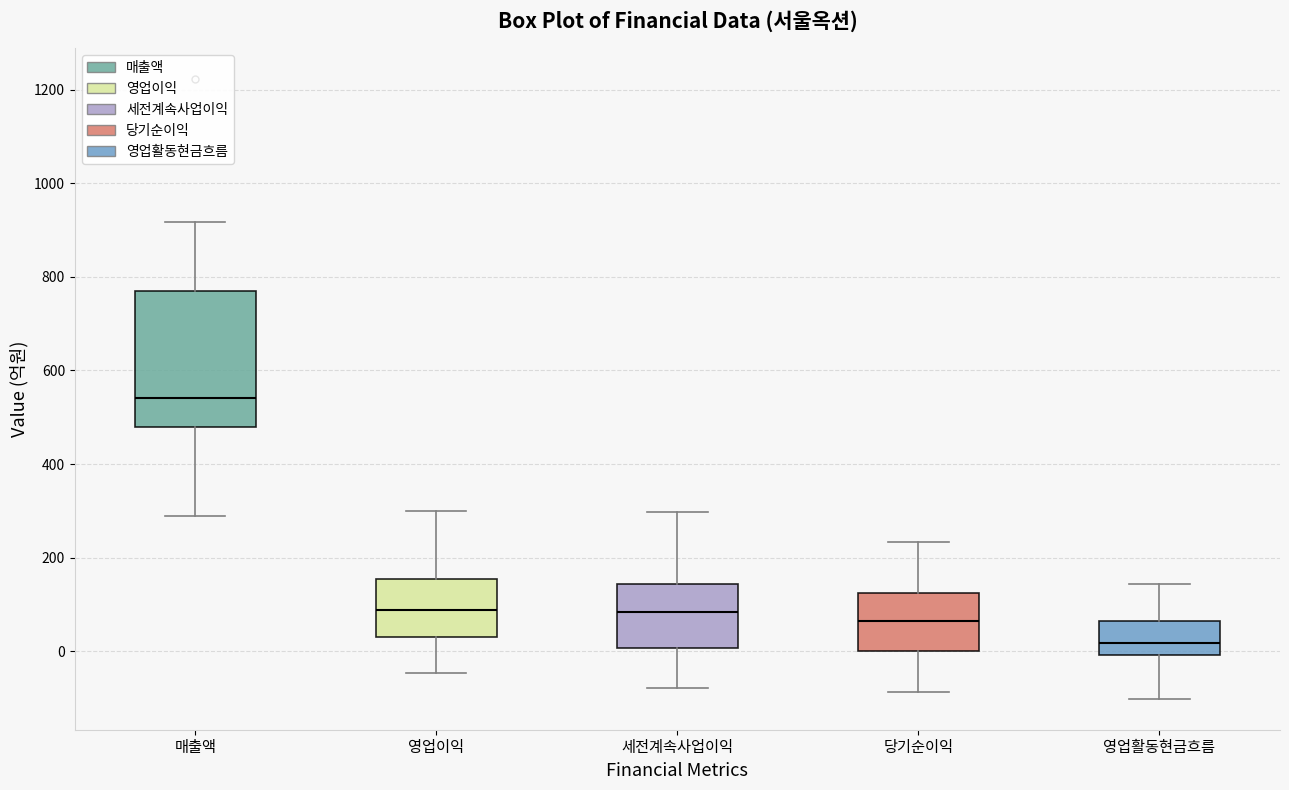

Which box's median line is the highest?

매출액